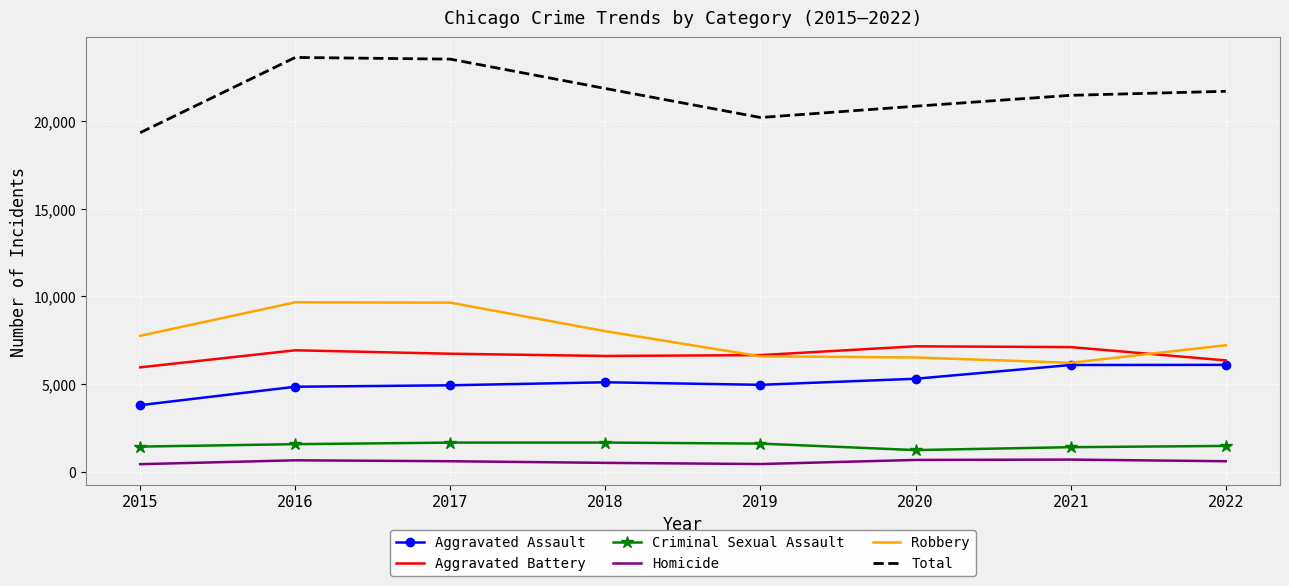

True or false: Robbery has a value of 12020 at 2022.

False